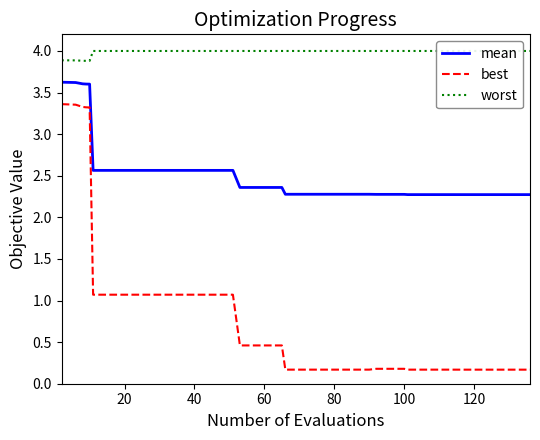

True or false: best and mean cross at least once.

False